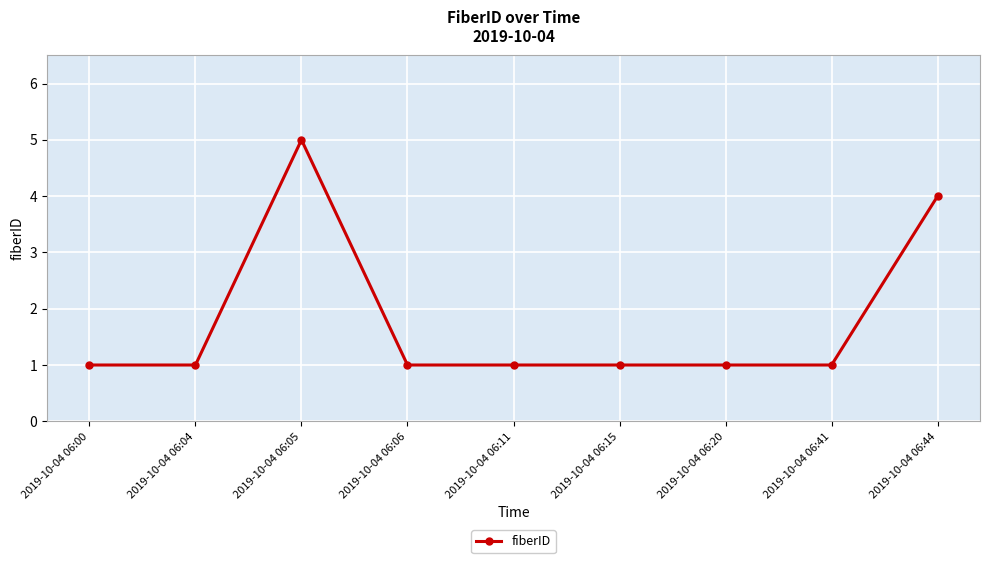

Reading left to right, extract all data points from this chart.

1	1	5	1	1	1	1	1	4